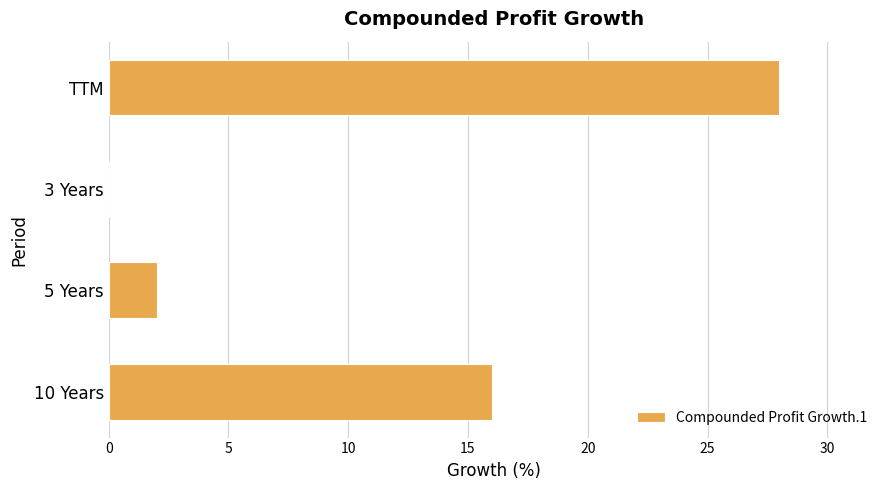

The value at TTM is 28. True or false?

True